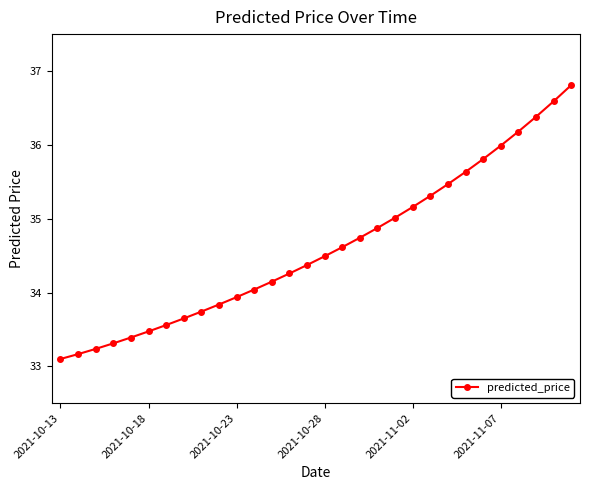

What is the difference between the maximum and minimum values?

3.7